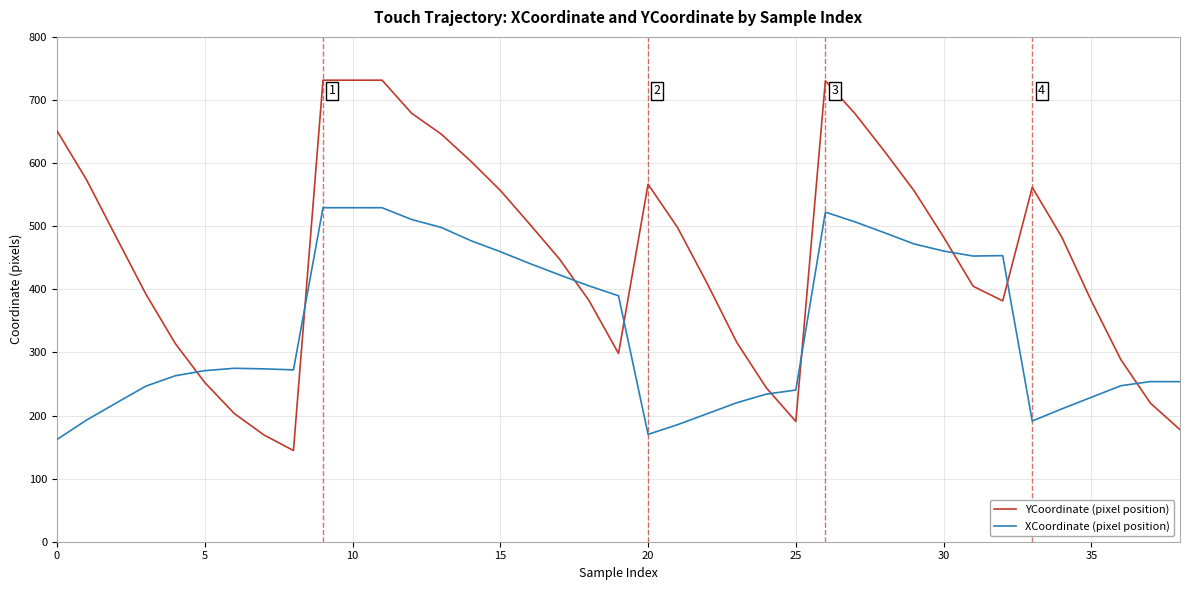

What is the difference between the maximum and second lowest values in the XCoordinate (pixel position) series?

359.1